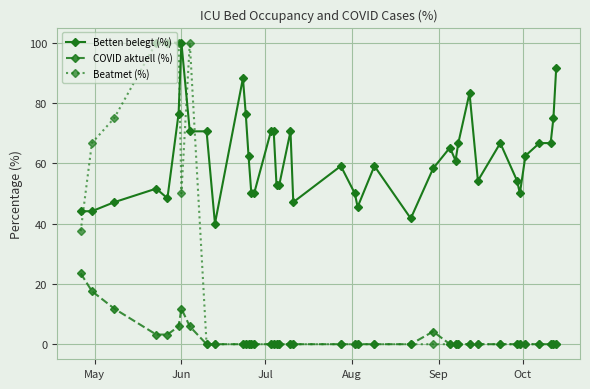

What is the highest value of the COVID aktuell (%) series?

23.5